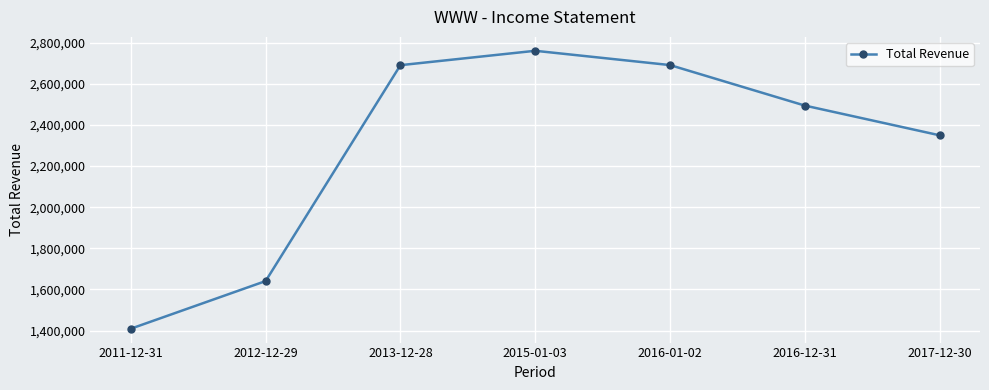

What is the label of the 3rd point from the left?

2013-12-28